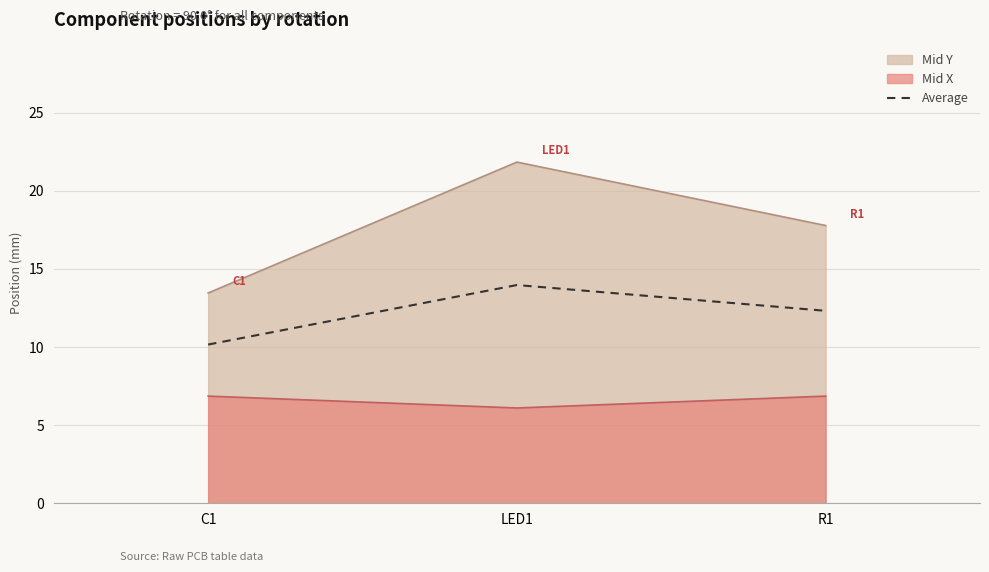

Reading right to left, extract all data points from this chart.

R1=12.3	LED1=14.0	C1=10.2